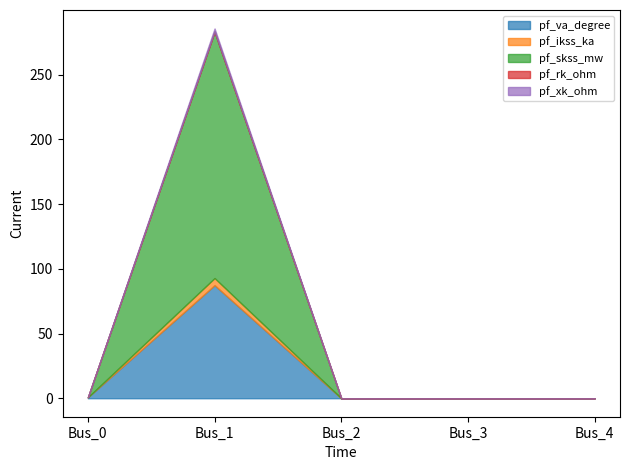

Reading left to right, list all the values displayed in this chart.

pf_va_degree: Bus_0=0.7	Bus_1=87.3	Bus_2=0.0	Bus_3=0.0	Bus_4=0.0
pf_ikss_ka: Bus_0=0.0	Bus_1=5.5	Bus_2=0.0	Bus_3=0.0	Bus_4=0.0
pf_skss_mw: Bus_0=0.0	Bus_1=190.4	Bus_2=0.0	Bus_3=0.0	Bus_4=0.0
pf_rk_ohm: Bus_0=0.0	Bus_1=0.1	Bus_2=0.0	Bus_3=0.0	Bus_4=0.0
pf_xk_ohm: Bus_0=0.0	Bus_1=2.3	Bus_2=0.0	Bus_3=0.0	Bus_4=0.0